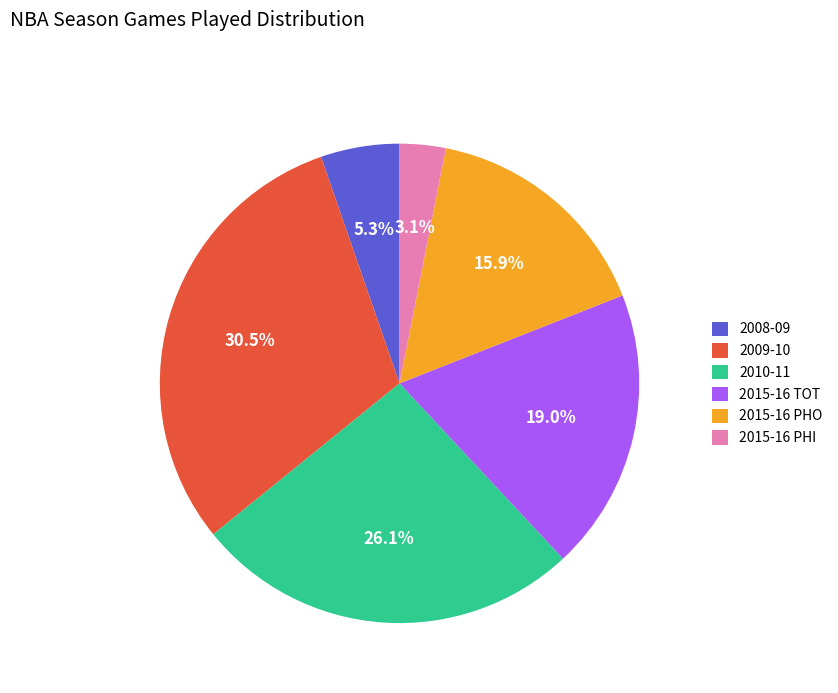

What portion of the pie excludes 2008-09?

94.7%